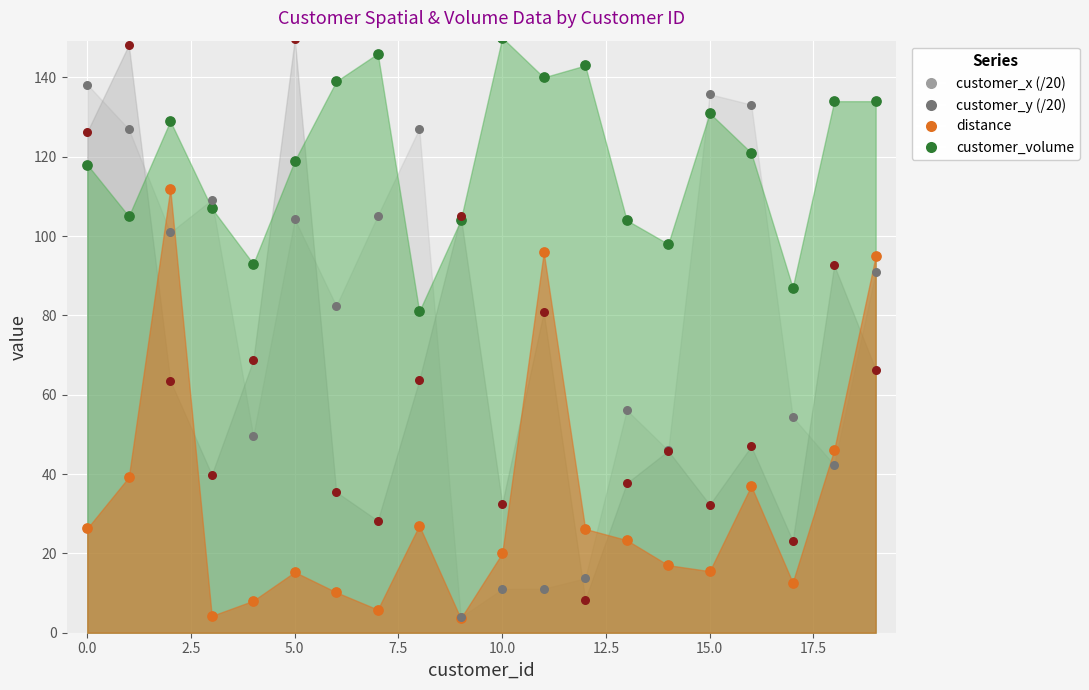

What are all the series names shown in the legend?

customer_volume, distance, customer_x, customer_y